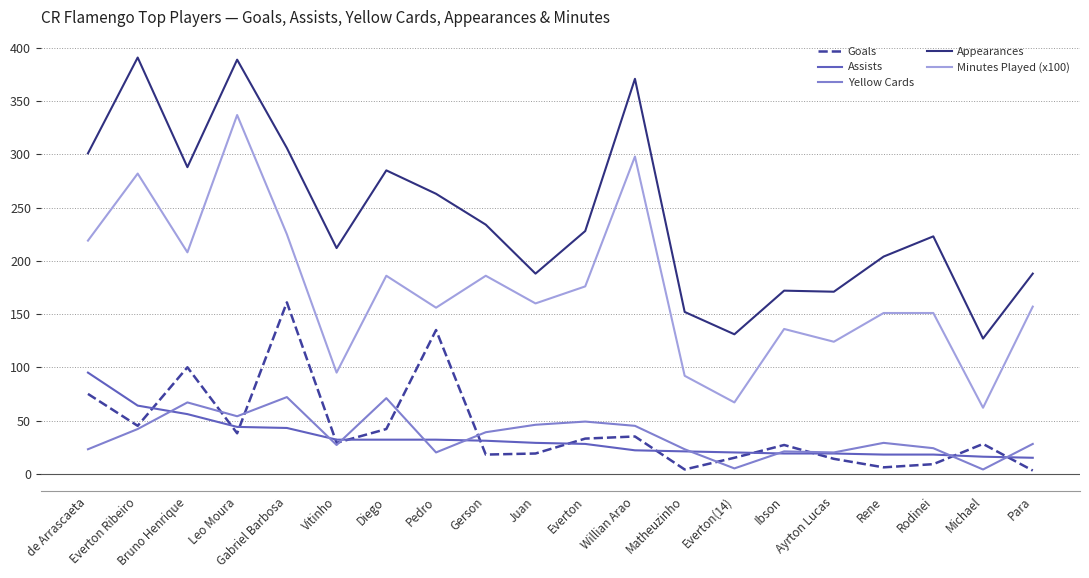

True or false: Minutes Played (x100) and Assists intersect in this chart.

False